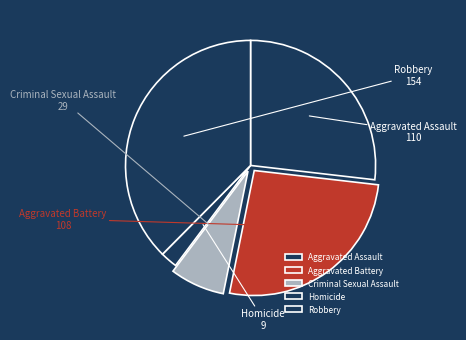

True or false: Aggravated Assault accounts for 32% of the total.

False